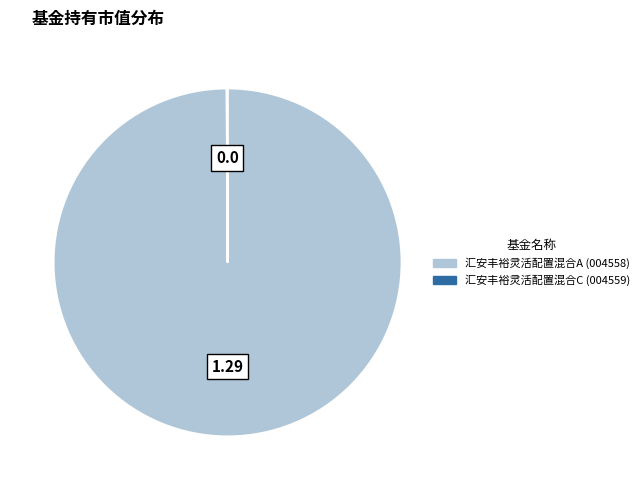

What is the largest slice in the pie chart?

汇安丰裕灵活配置混合A